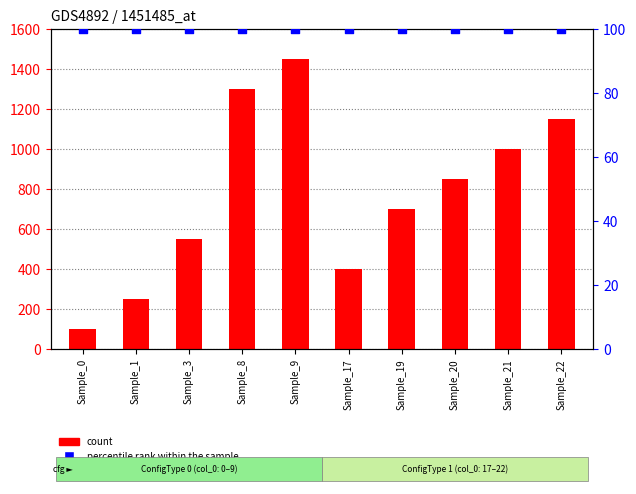

Which series reaches the minimum Y coordinate?

count